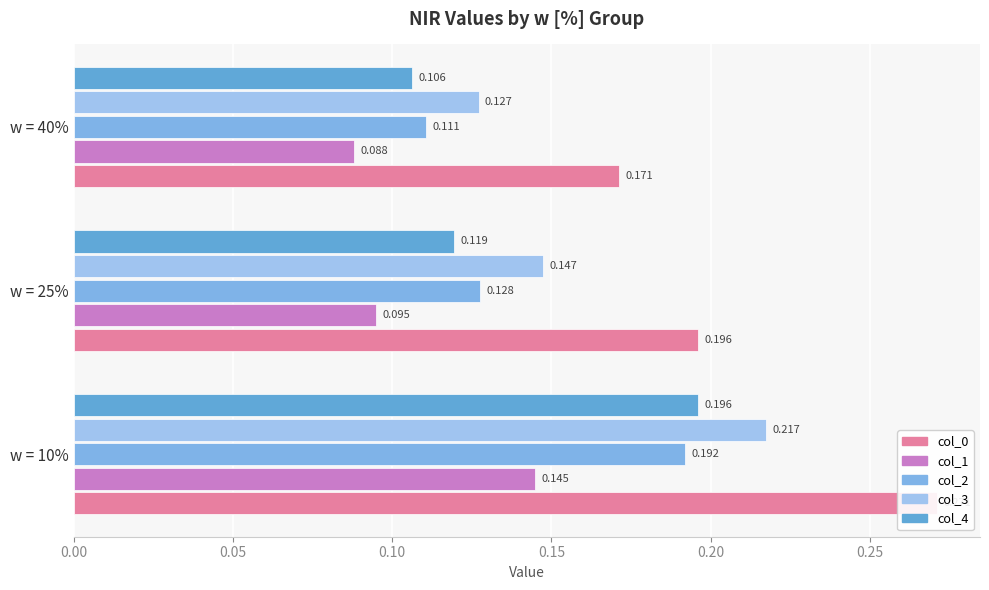

How many bars are there in each group?

5